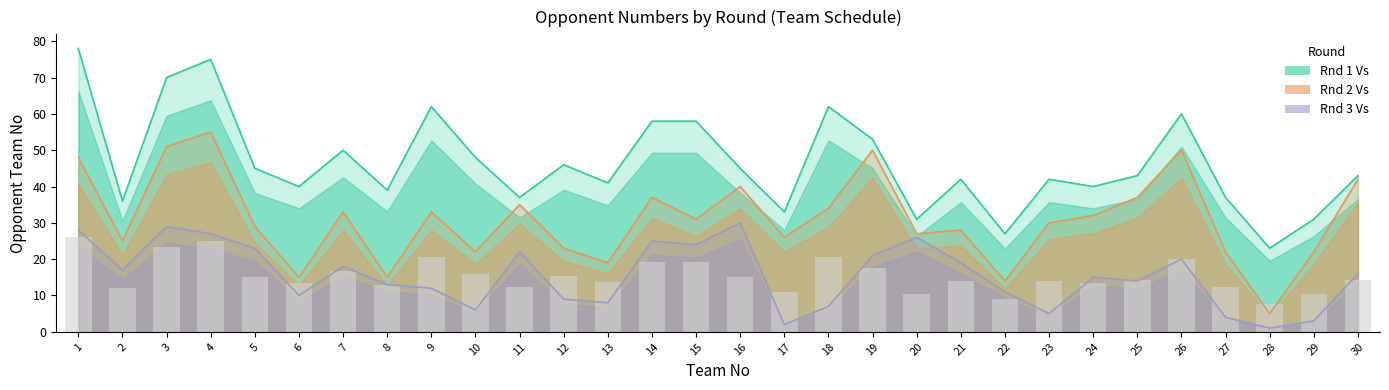

What is the difference between the Rnd 2 Vs values at 1 and 30?

6